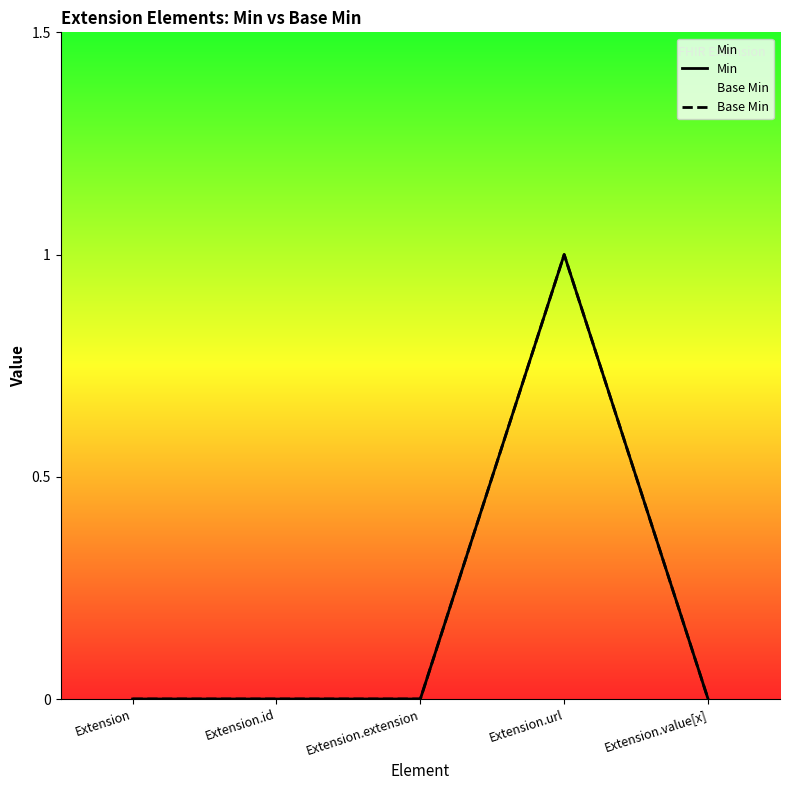

Which category has the lowest value in the Base Min series?

Extension